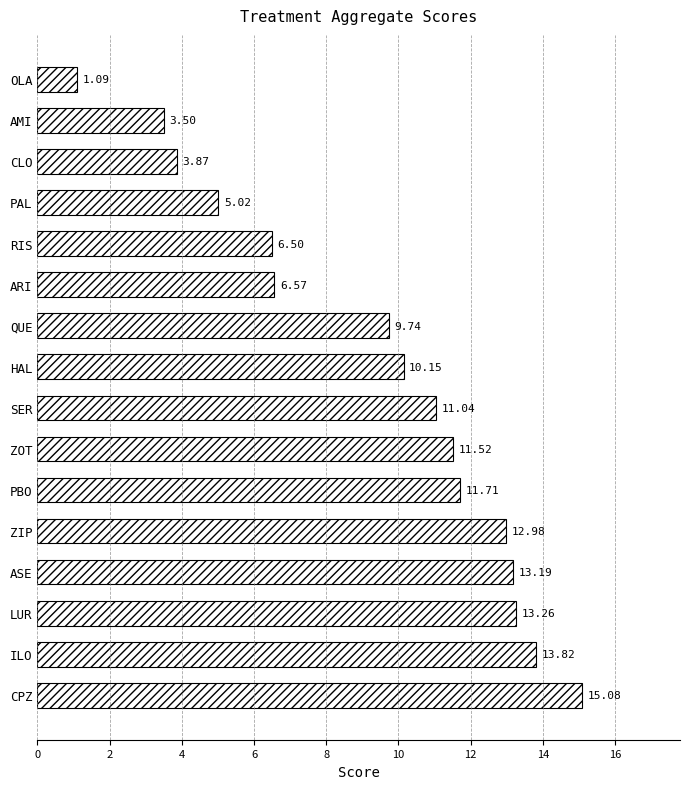

What is the ratio of the value at QUE to the value at ZIP?

0.8